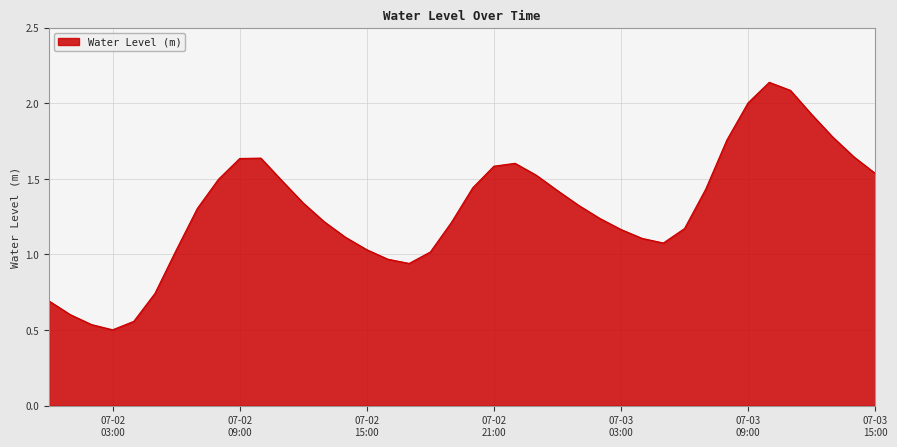

Rank the categories by value from highest to lowest.

2024-07-03 10:00:00, 2024-07-03 11:00:00, 2024-07-03 09:00:00, 2024-07-03 12:00:00, 2024-07-03 13:00:00, 2024-07-03 08:00:00, 2024-07-03 14:00:00, 2024-07-02 10:00:00, 2024-07-02 09:00:00, 2024-07-02 22:00:00, 2024-07-02 21:00:00, 2024-07-03 15:00:00, 2024-07-02 23:00:00, 2024-07-02 08:00:00, 2024-07-02 11:00:00, 2024-07-02 20:00:00, 2024-07-03 07:00:00, 2024-07-03 00:00:00, 2024-07-02 12:00:00, 2024-07-03 01:00:00, 2024-07-02 07:00:00, 2024-07-03 02:00:00, 2024-07-02 13:00:00, 2024-07-02 19:00:00, 2024-07-03 06:00:00, 2024-07-03 03:00:00, 2024-07-02 14:00:00, 2024-07-03 04:00:00, 2024-07-03 05:00:00, 2024-07-02 15:00:00, 2024-07-02 06:00:00, 2024-07-02 18:00:00, 2024-07-02 16:00:00, 2024-07-02 17:00:00, 2024-07-02 05:00:00, 2024-07-02 00:00:00, 2024-07-02 01:00:00, 2024-07-02 04:00:00, 2024-07-02 02:00:00, 2024-07-02 03:00:00